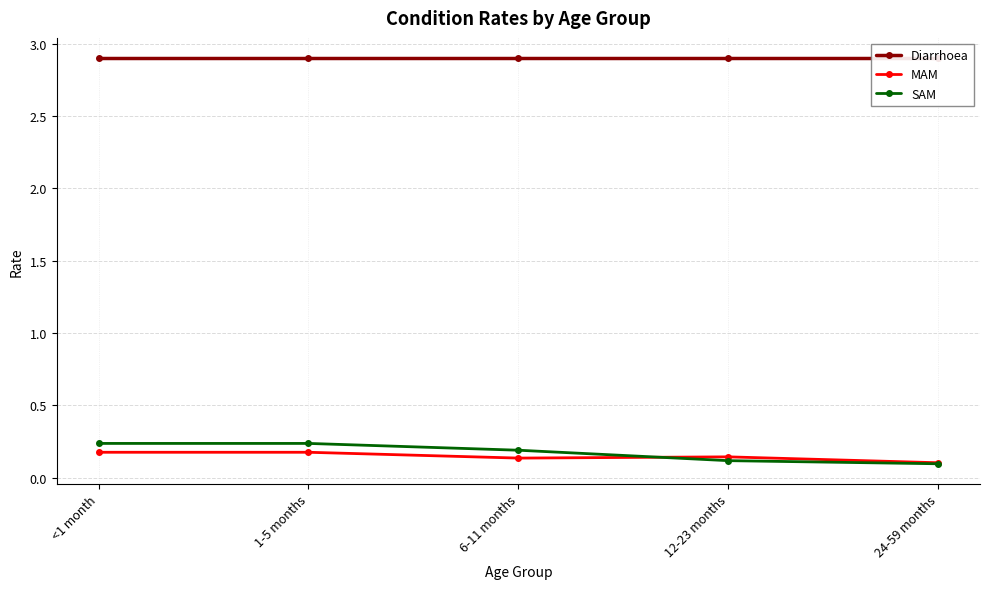

What is the maximum value for SAM?

0.2